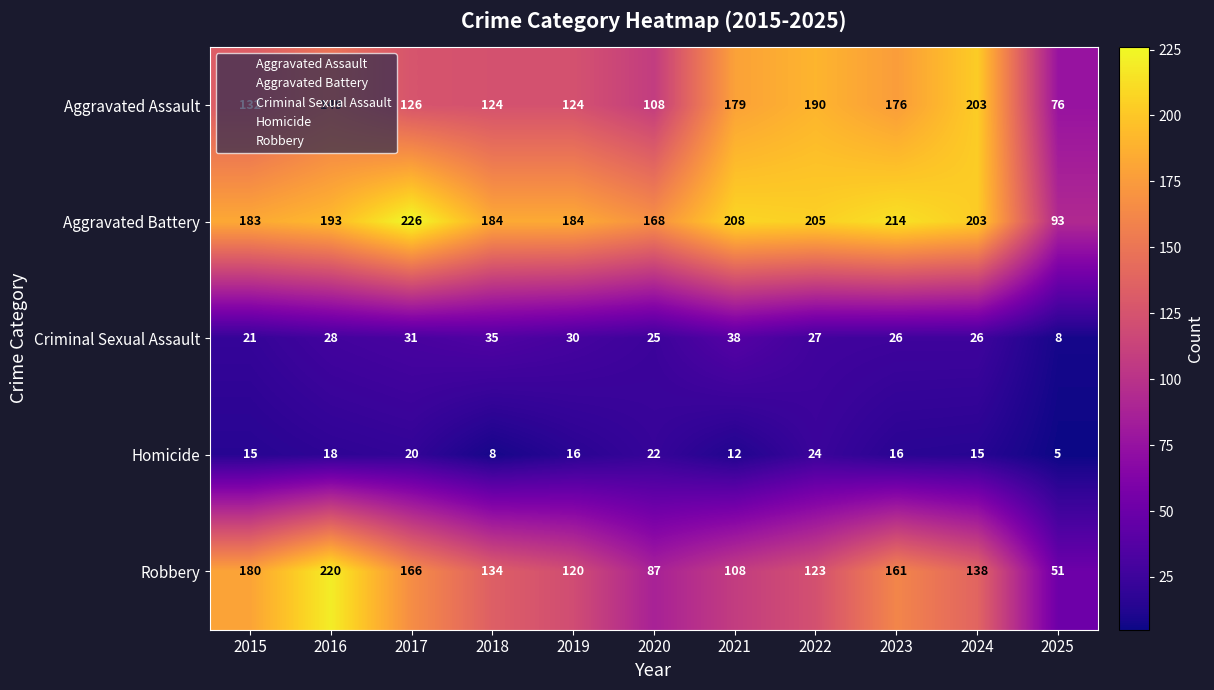

What is the difference between the maximum and second lowest values in the Homicide series?

16